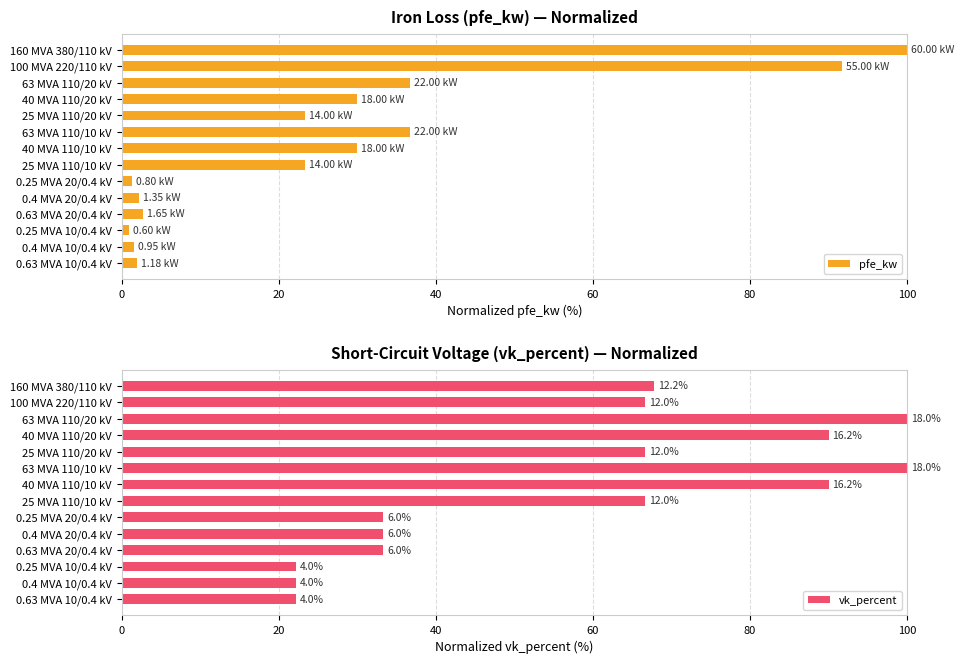

What is the difference between the second highest and second lowest values in the pfe_kw series?

90.3